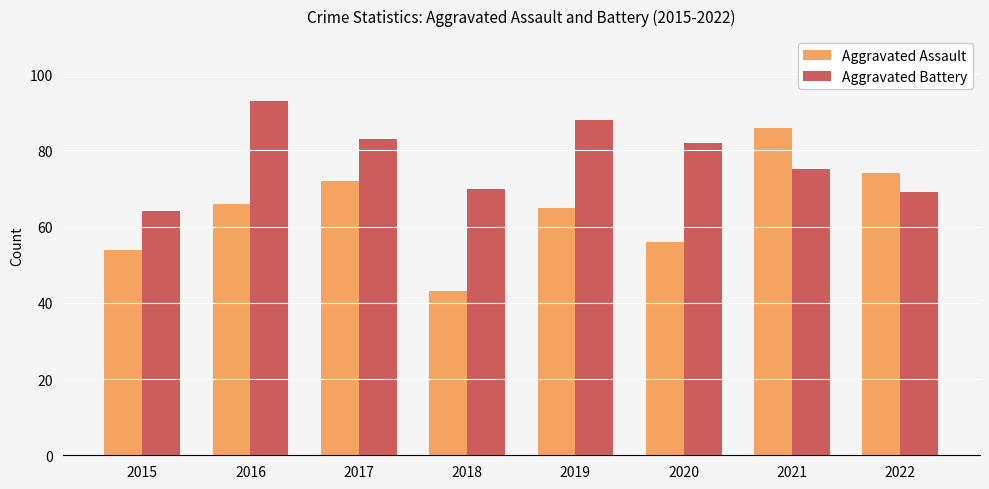

Read the Aggravated Assault value at 2020, to the nearest 5.

55